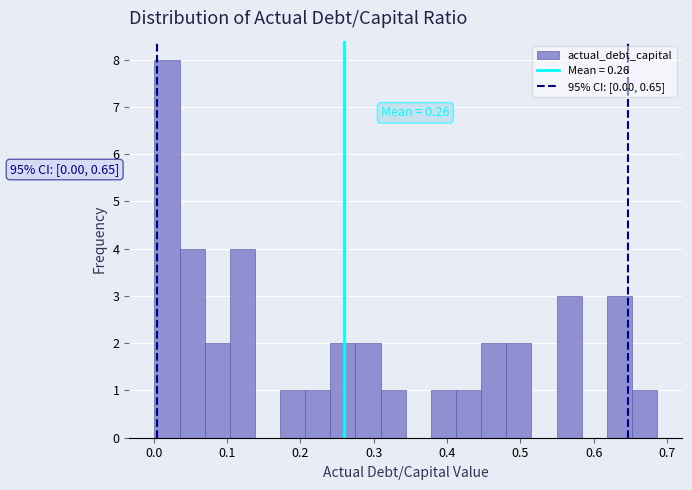

Around what value on the x-axis is the tallest bar? Give the approximate position of its centre, as read against the axis.

0.02